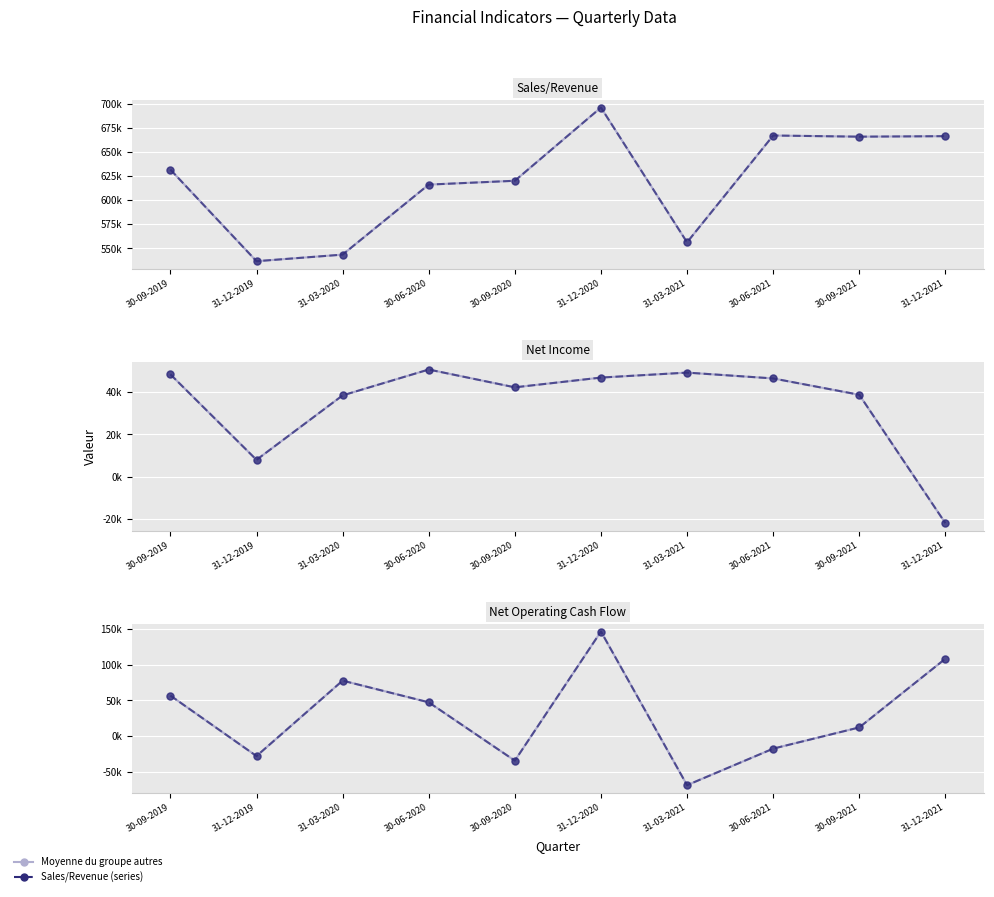

What is the spread (max minus min) of values at 30-09-2021?

653681